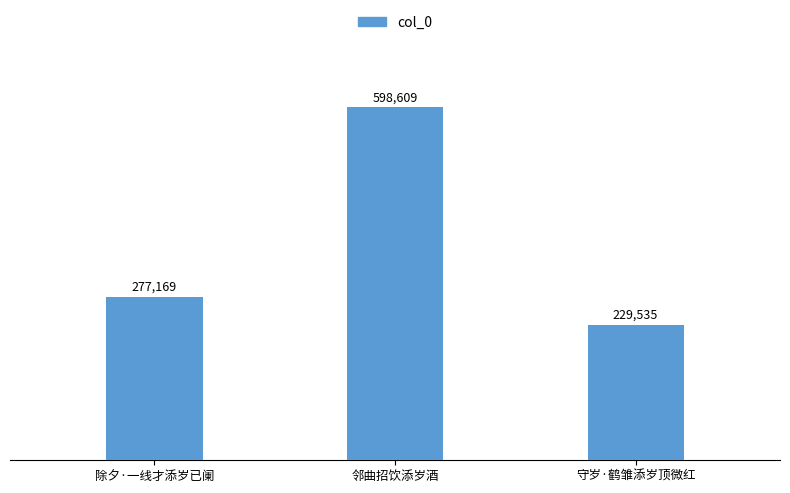

Reading left to right, transcribe all the data shown in this chart.

277169	598609	229535